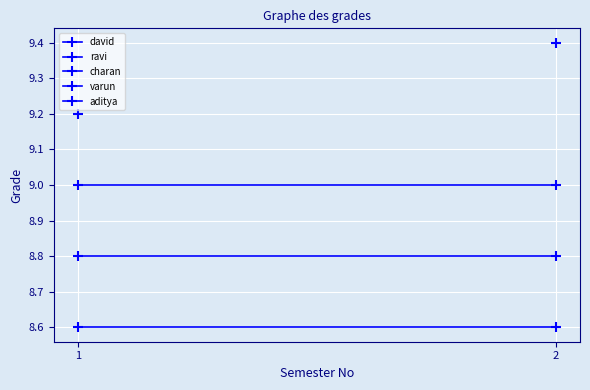

At which category does the chart reach its minimum across all series?

1